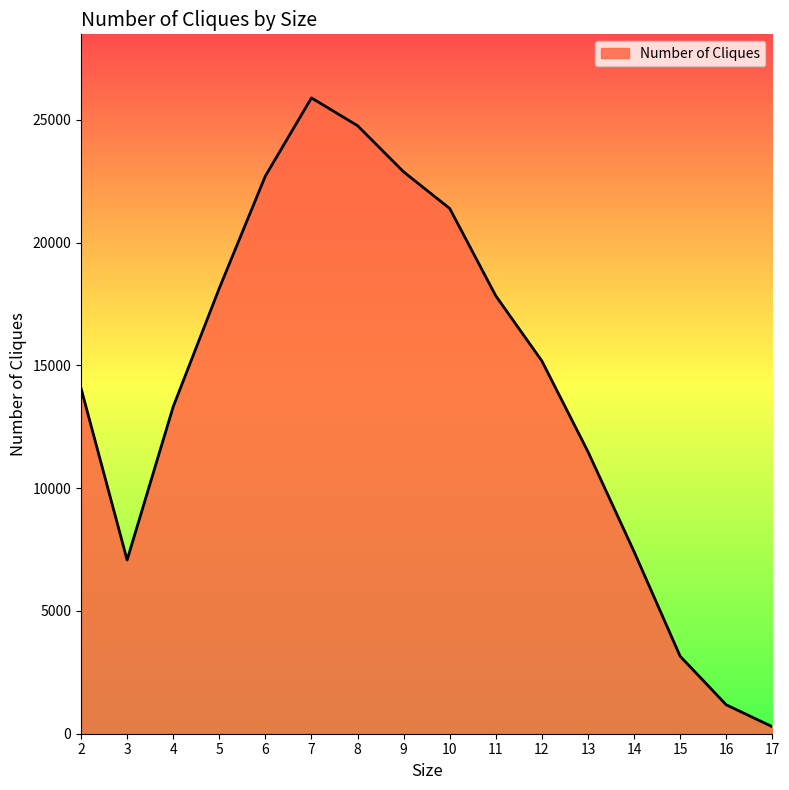

At which category does the data reach its first local valley?

3